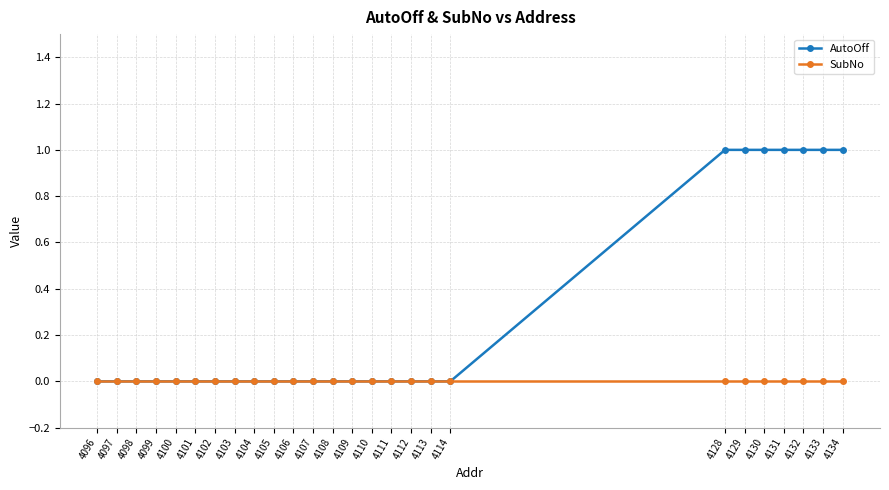

The value of AutoOff at 4108 is -1. True or false?

False